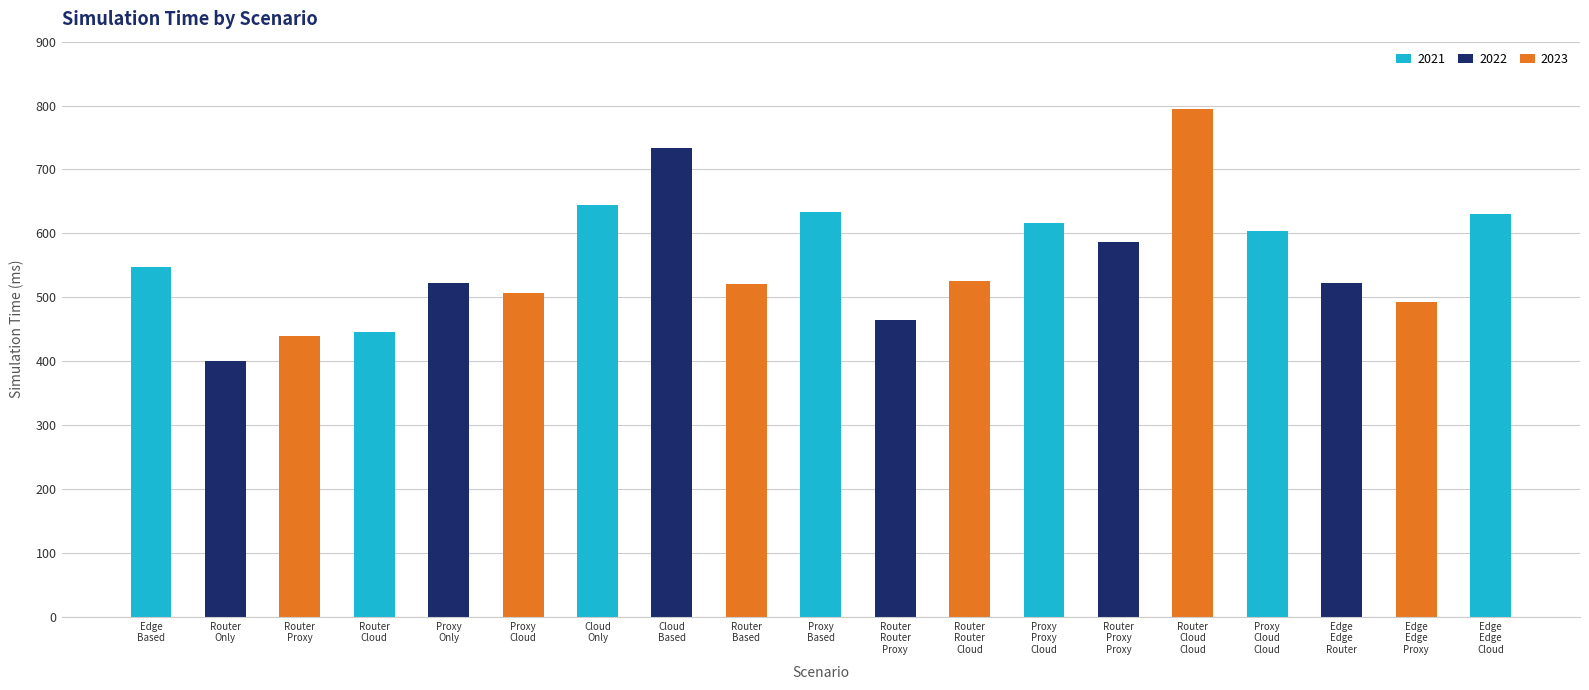

Which has a higher value, Cloud_Based or Router_Cloud_Cloud?

Router_Cloud_Cloud